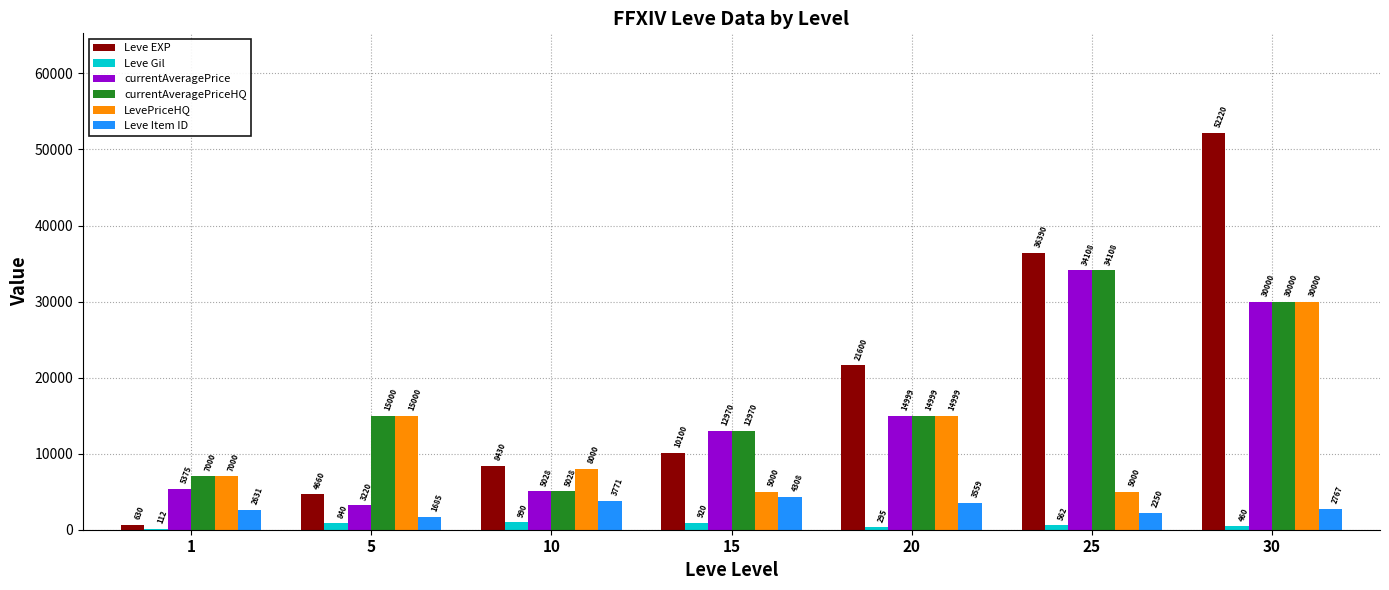

What value does the LevePriceHQ series have at 20?

14999.0